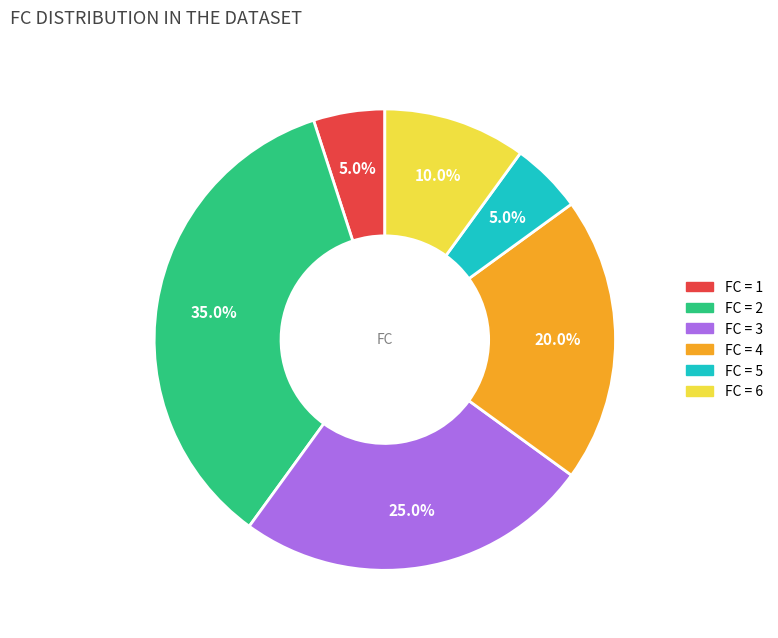

Does any single category account for the majority?

No